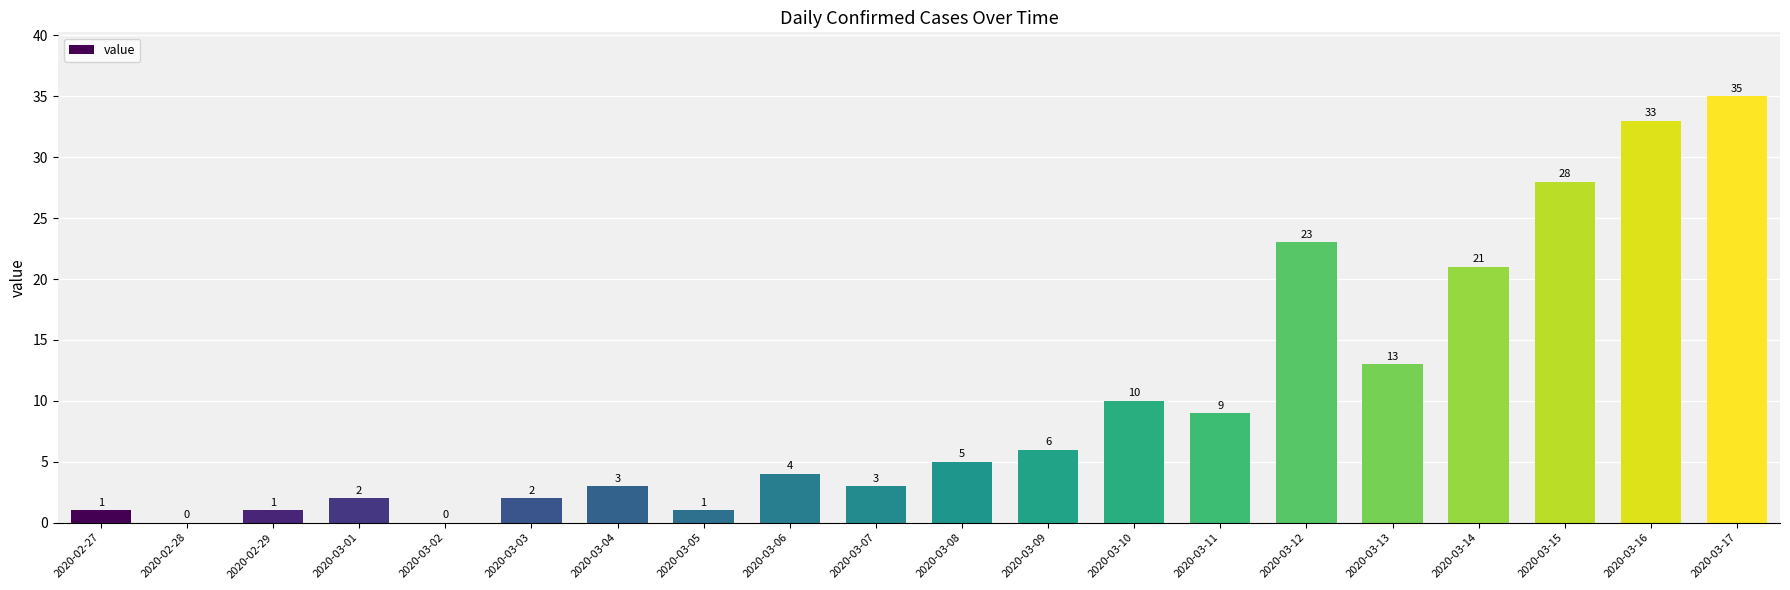

The chart shows a value of 5 at 2020-03-07. True or false?

False